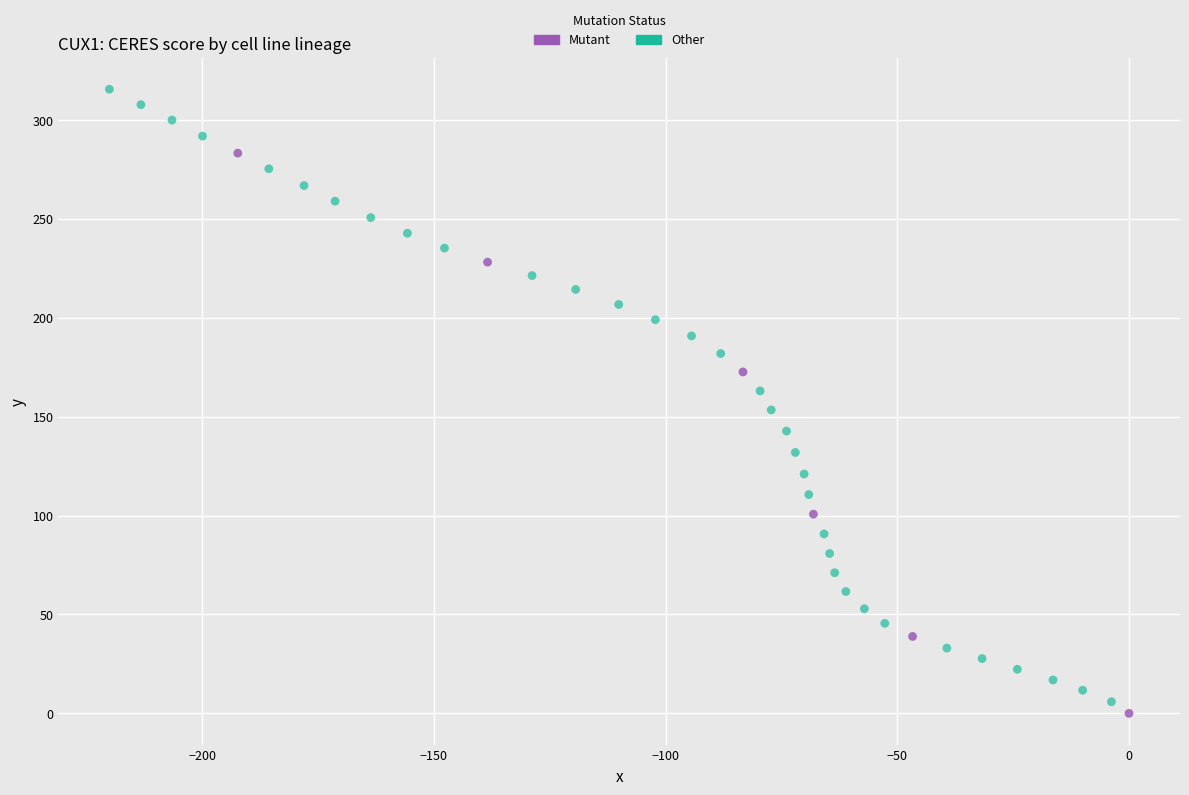

Which series has the largest Y range (max minus min)?

Other